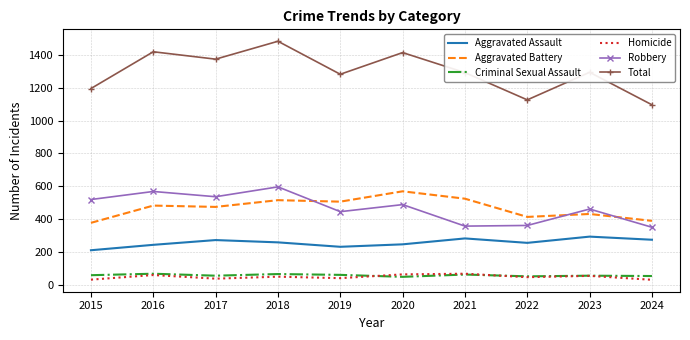

Which series has the largest total across all categories?

Total